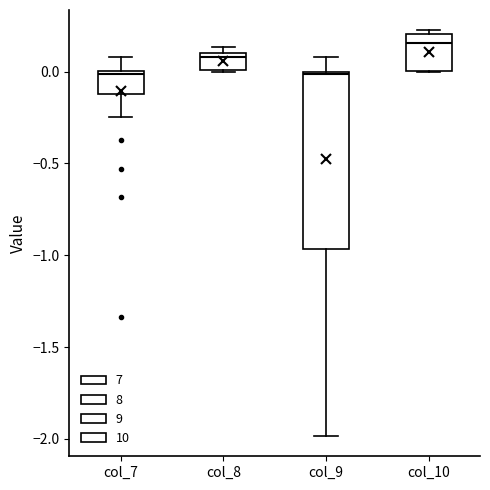

Which box's median line is the highest?

col_10